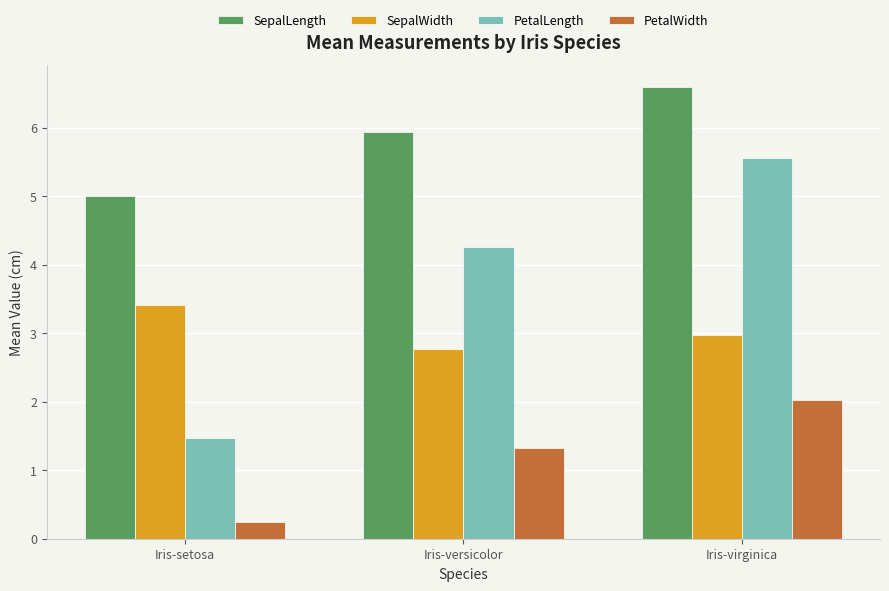

How many series are shown in this chart?

4